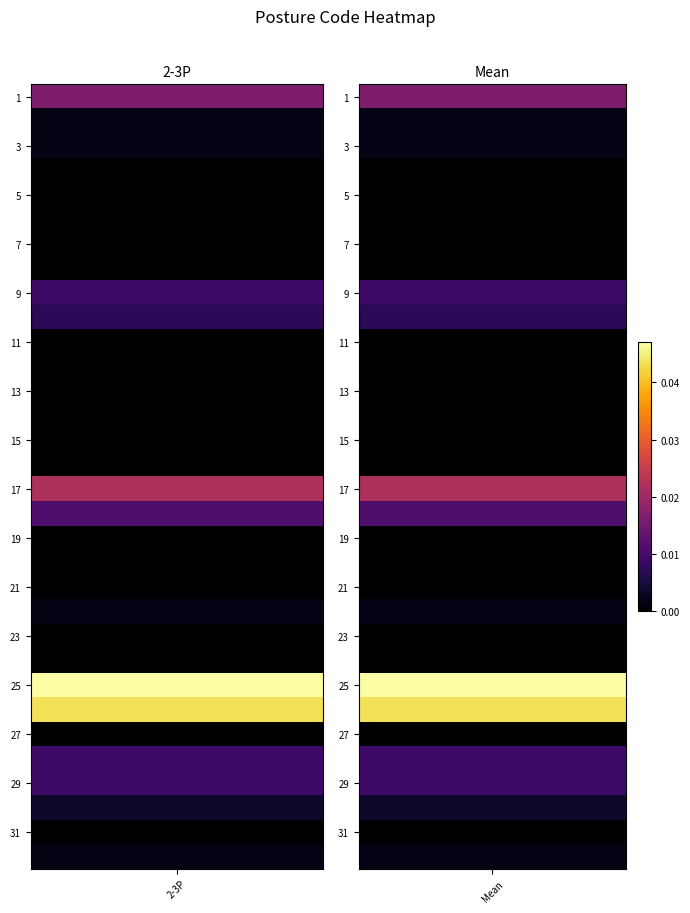

List the series in order of their peak value, lowest first.

2-3P, Mean